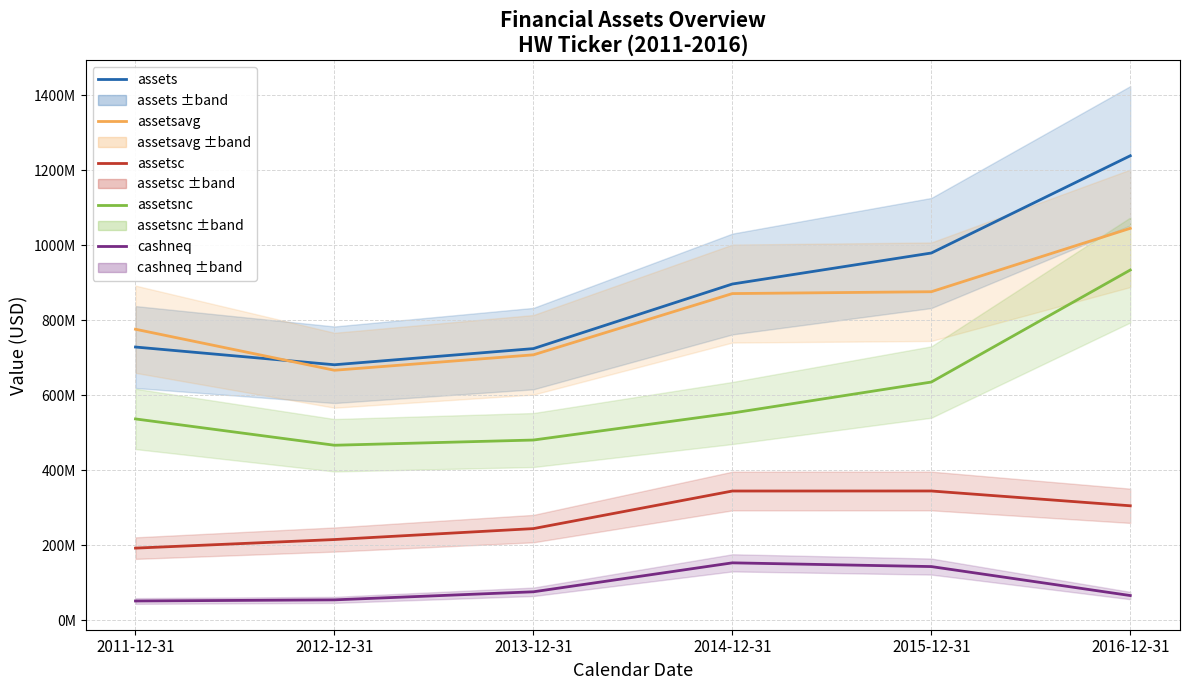

Count the number of categories in the chart.

6